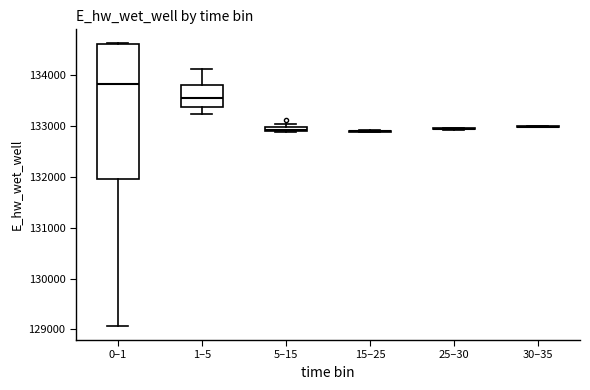

Where does the median line of the box for 1–5 sit on the y-axis? The values are not printed on the chart, so give them approximately, as read against the axis.

133600